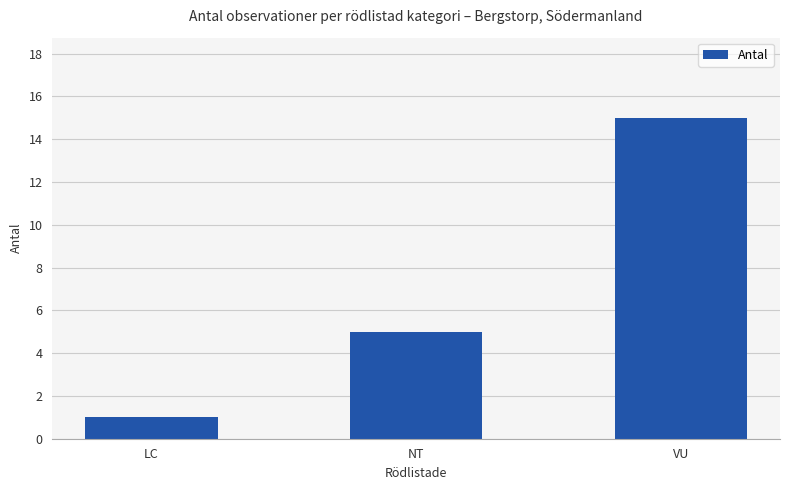

What is the value of the 2nd bar from the left?

5